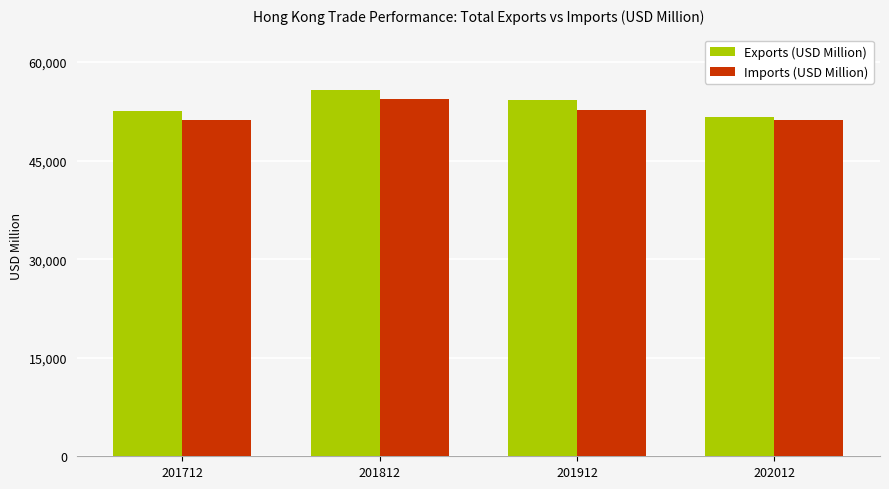

The Imports (USD Million) series shows 22923.9 at 201712. True or false?

False